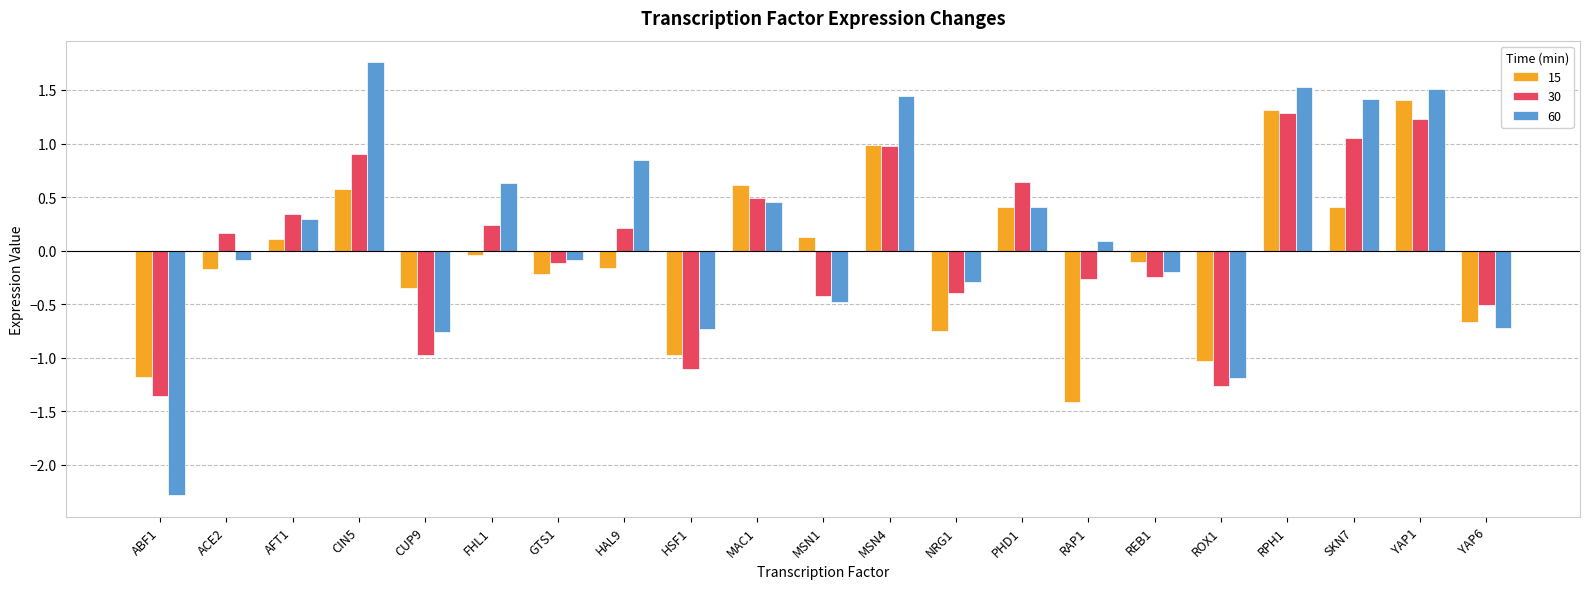

What is the sum of all 30 values?

0.9